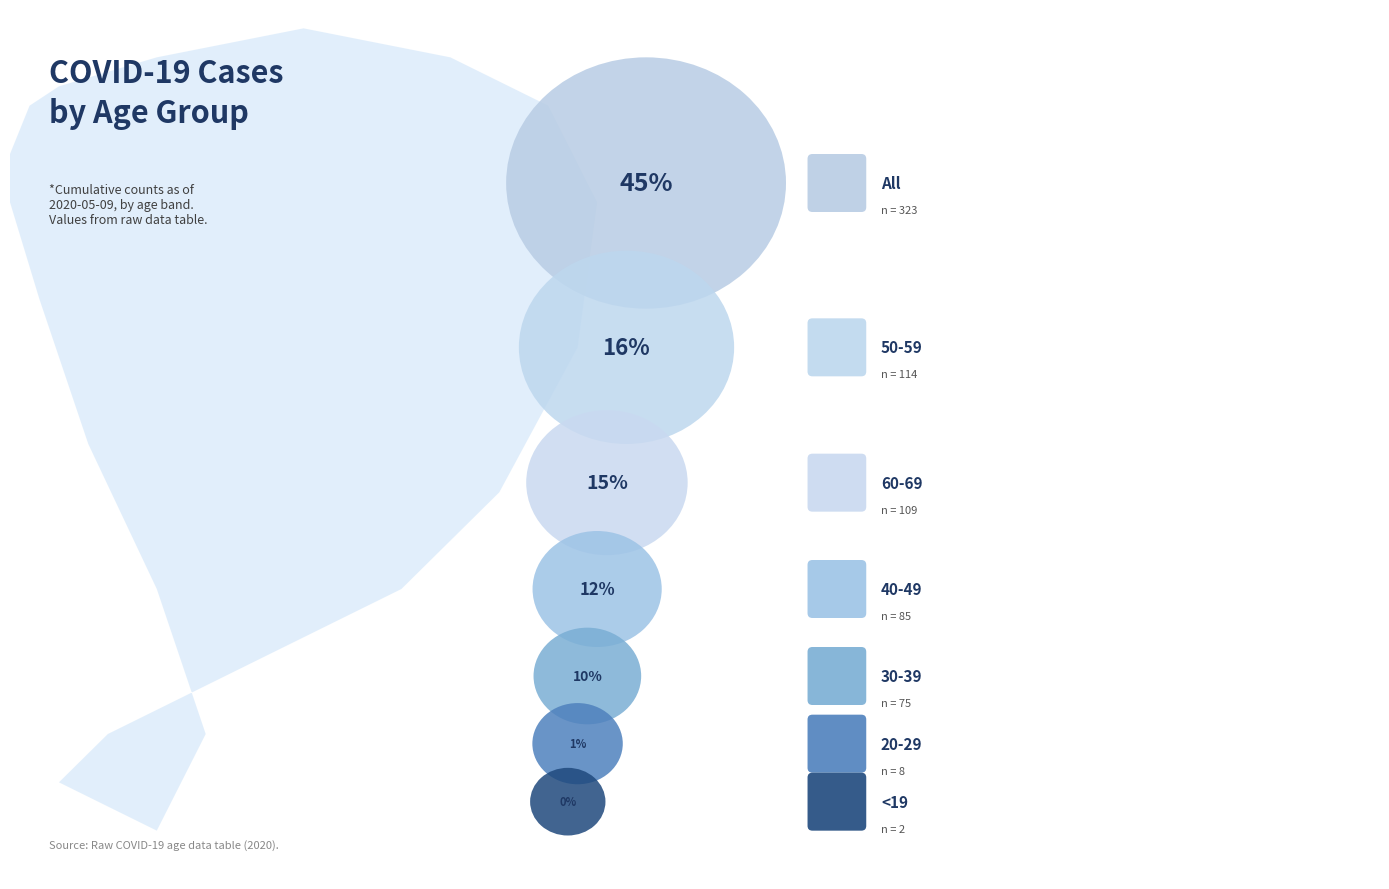

Is there any slice that represents more than half of the pie?

No